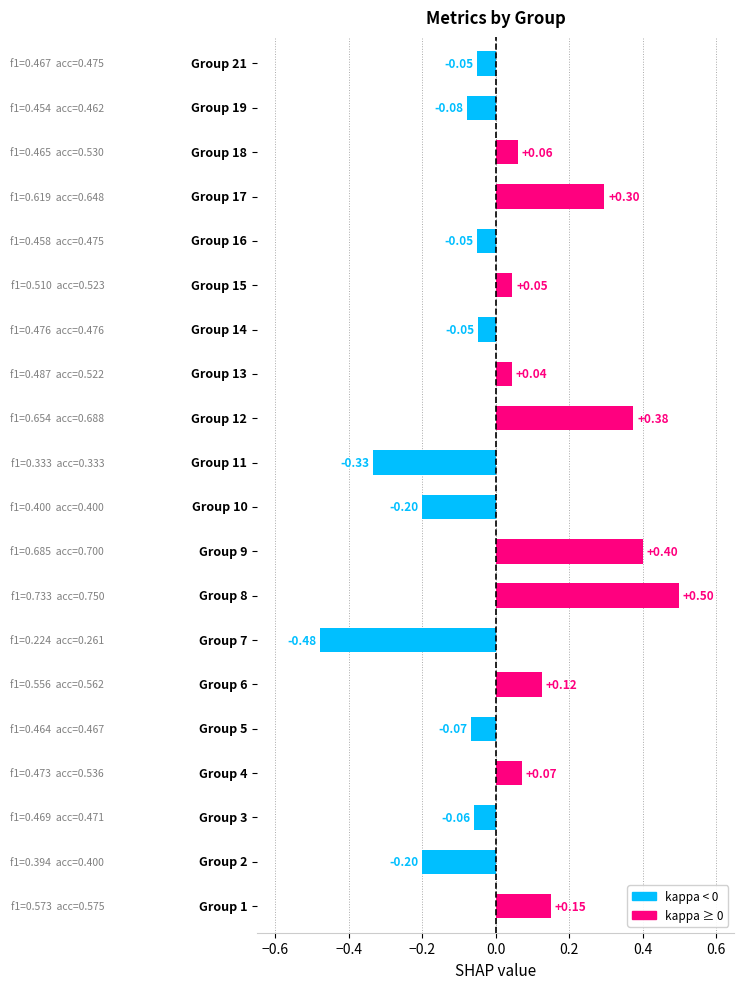

What is the sum of all values?

0.5